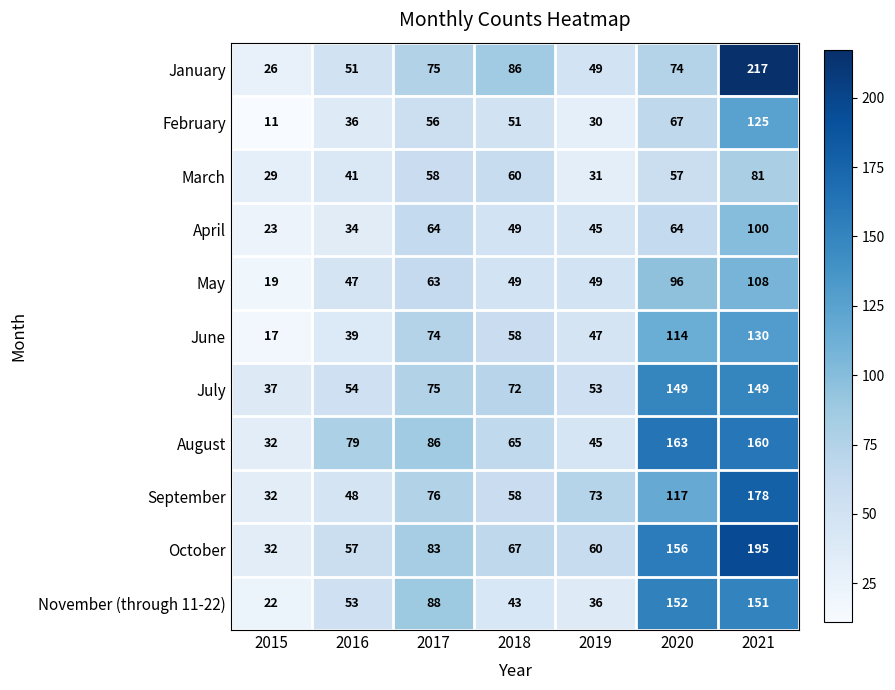

True or false: March has a value of 41 at 2019.

False